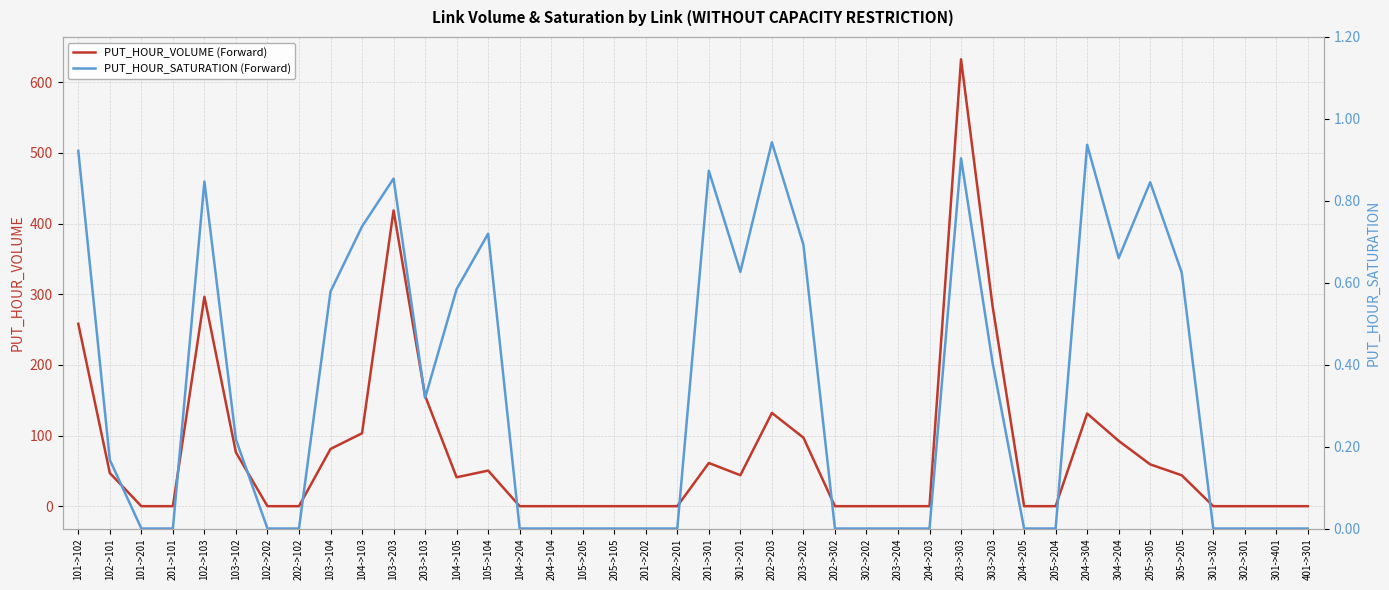

What is the difference between the second highest and second lowest values in the PUT_HOUR_SATURATION (Forward) series?

0.9